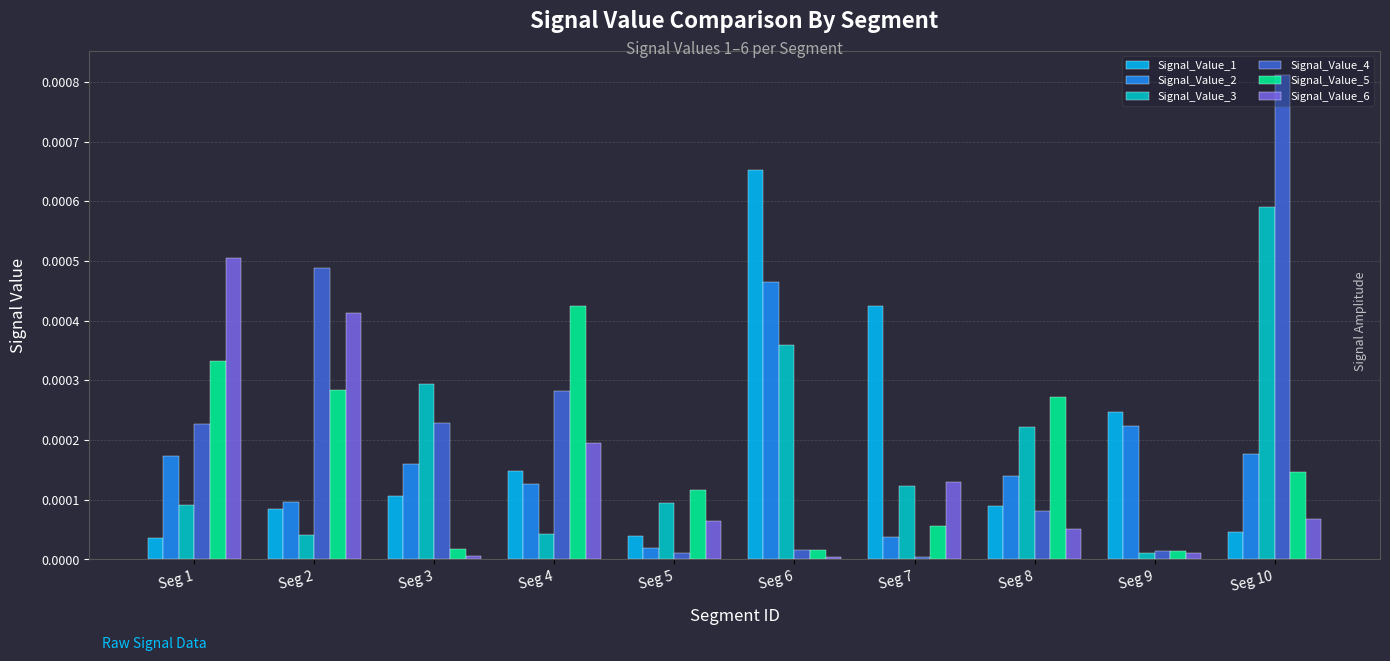

Which category has the highest value in the Signal_Value_2 series?

Seg 6